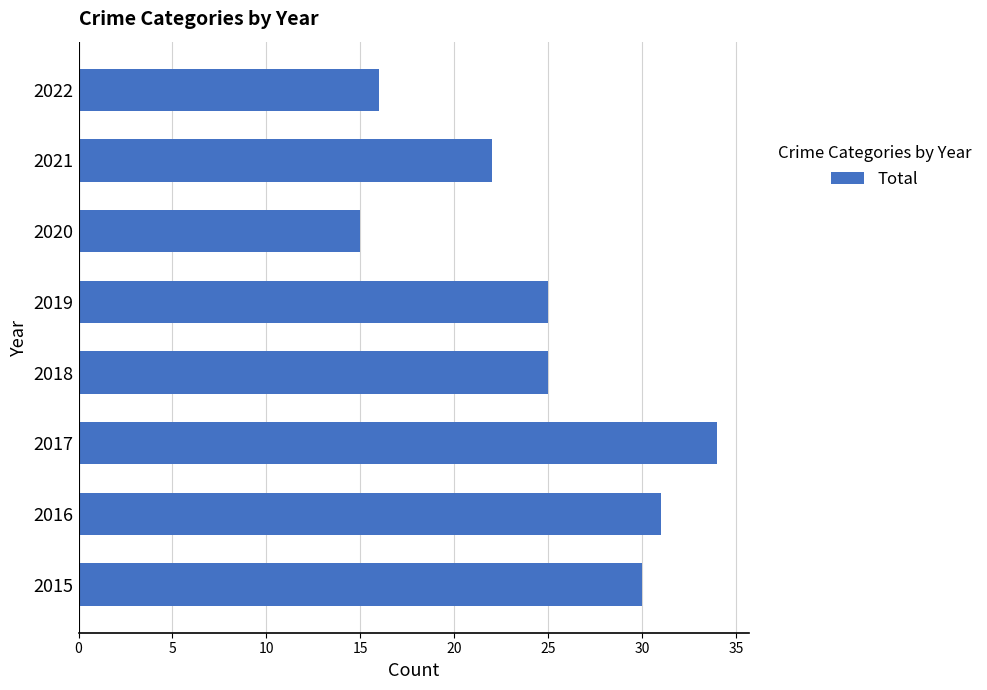

Which has a higher value, 2021 or 2017?

2017